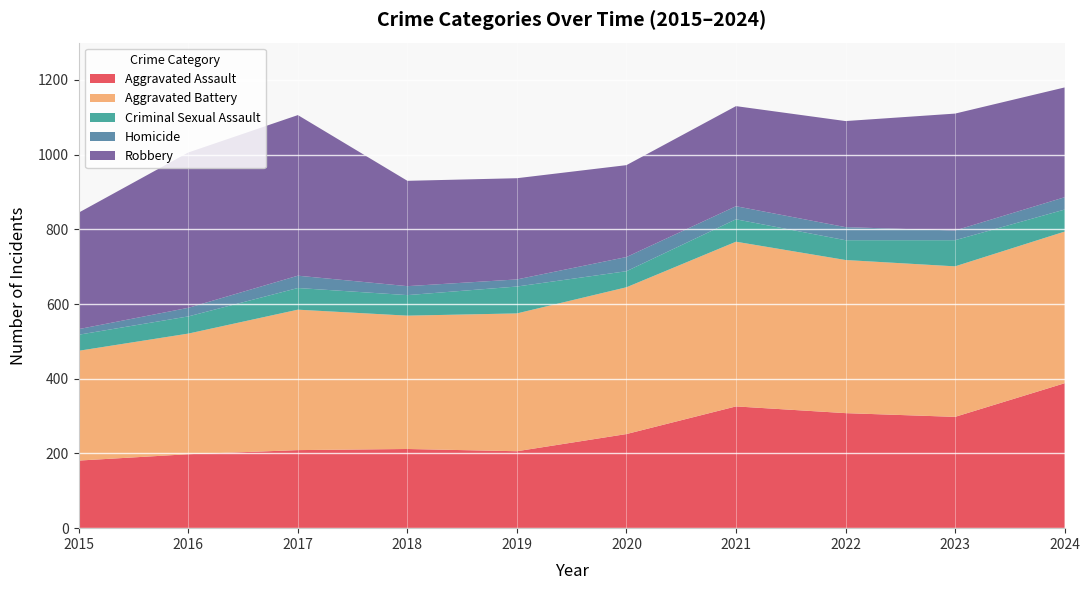

Reading left to right, what are all the values shown in this chart?

Aggravated Assault: 181	198	209	212	206	252	326	308	298	388
Aggravated Battery: 294	323	376	357	369	393	441	410	403	406
Criminal Sexual Assault: 43	46	58	55	72	43	60	53	70	59
Homicide: 15	23	33	24	19	38	35	35	26	33
Robbery: 312	416	430	282	271	246	268	284	313	294